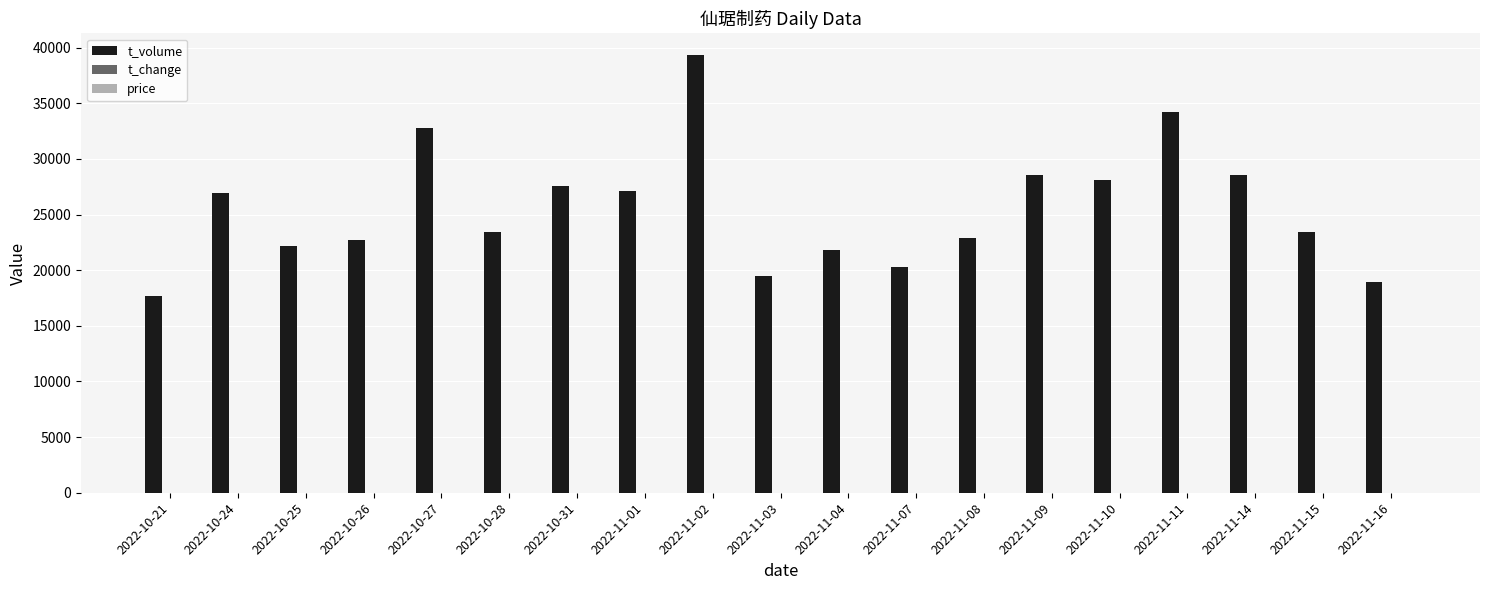

Are the bars horizontal?

No